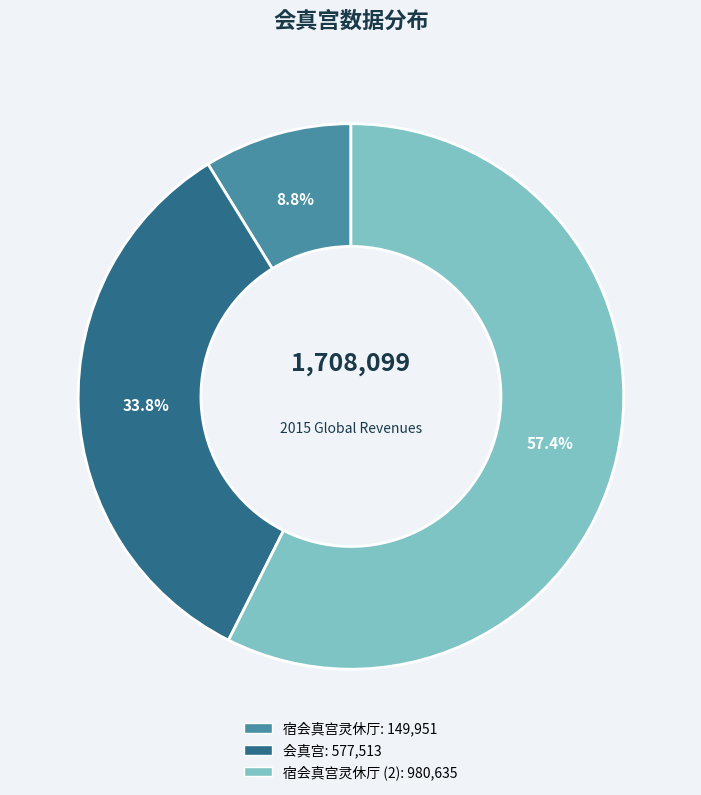

Is there a majority slice in this chart?

Yes